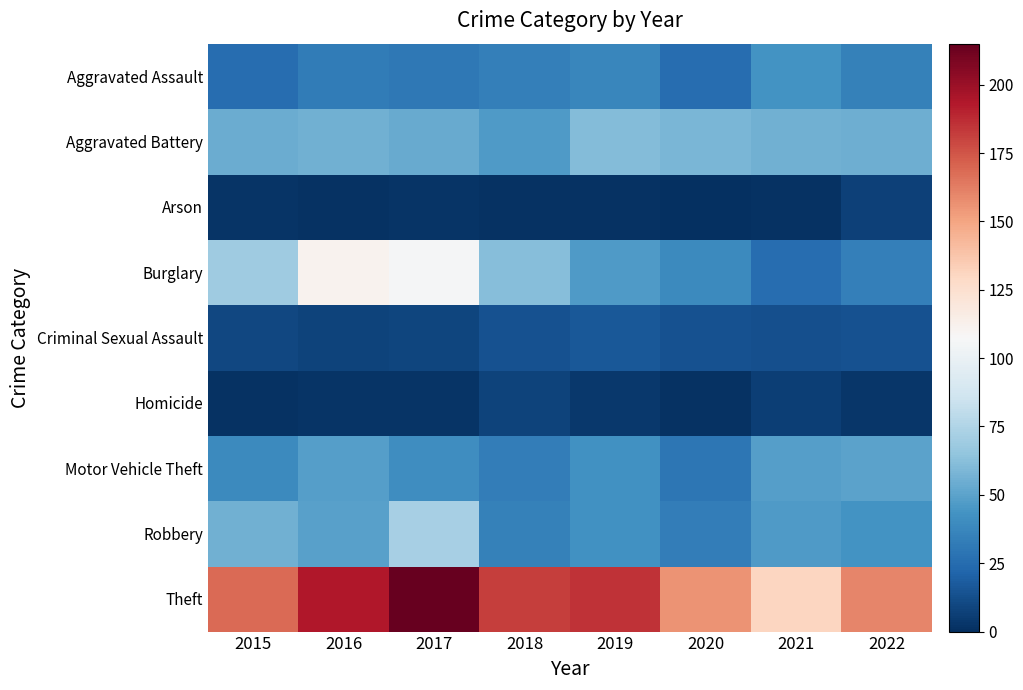

Reading left to right, list all the values displayed in this chart.

Aggravated Assault: 2015=26	2016=32	2017=31	2018=34	2019=37	2020=26	2021=43	2022=35
Aggravated Battery: 2015=54	2016=56	2017=53	2018=47	2019=61	2020=58	2021=56	2022=55
Arson: 2015=2	2016=1	2017=2	2018=1	2019=1	2020=0	2021=1	2022=7
Burglary: 2015=69	2016=111	2017=106	2018=62	2019=47	2020=39	2021=26	2022=34
Criminal Sexual Assault: 2015=10	2016=8	2017=9	2018=14	2019=16	2020=14	2021=13	2022=14
Homicide: 2015=1	2016=2	2017=2	2018=8	2019=4	2020=1	2021=6	2022=3
Motor Vehicle Theft: 2015=39	2016=48	2017=41	2018=33	2019=42	2020=30	2021=48	2022=50
Robbery: 2015=56	2016=49	2017=72	2018=35	2019=42	2020=33	2021=47	2022=43
Theft: 2015=168	2016=194	2017=215	2018=182	2019=185	2020=156	2021=131	2022=160